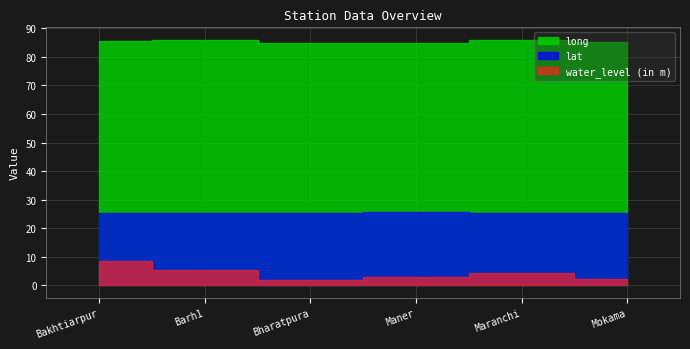

How many interior local valleys does the water_level (in m) series have?

1